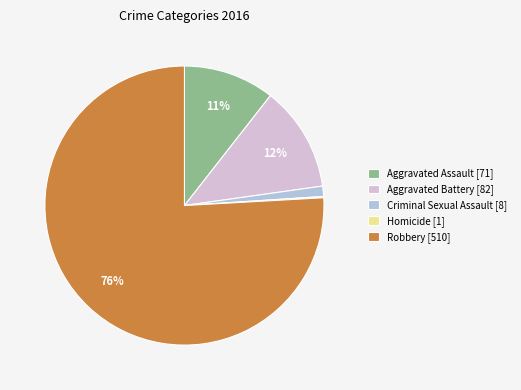

To the nearest percent, what is the average slice percentage?

20%